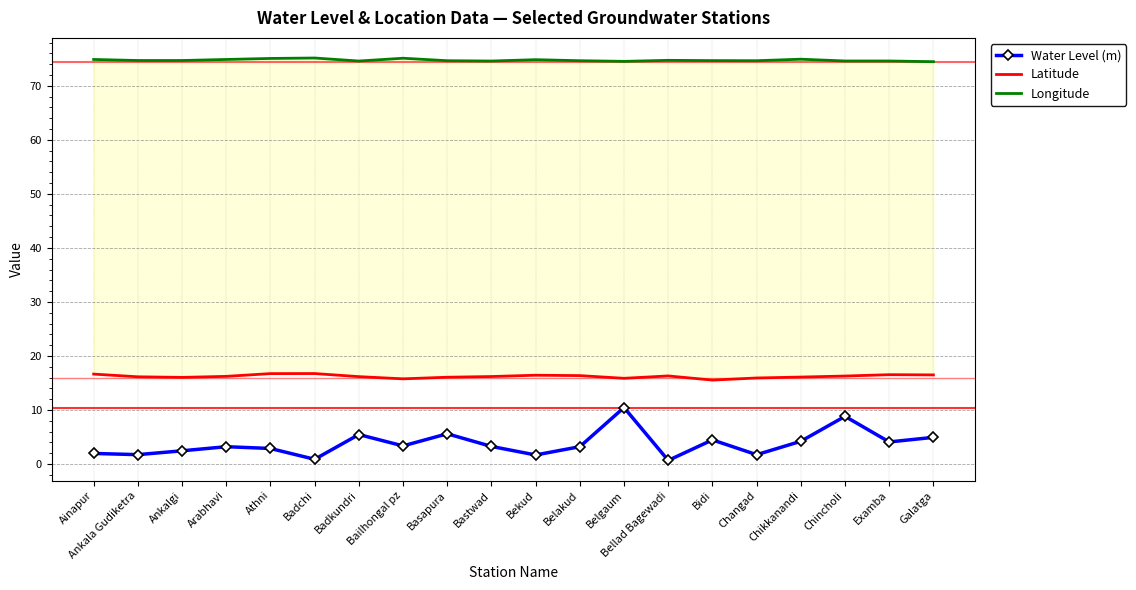

At which category does Longitude reach its first local valley?

Badkundri